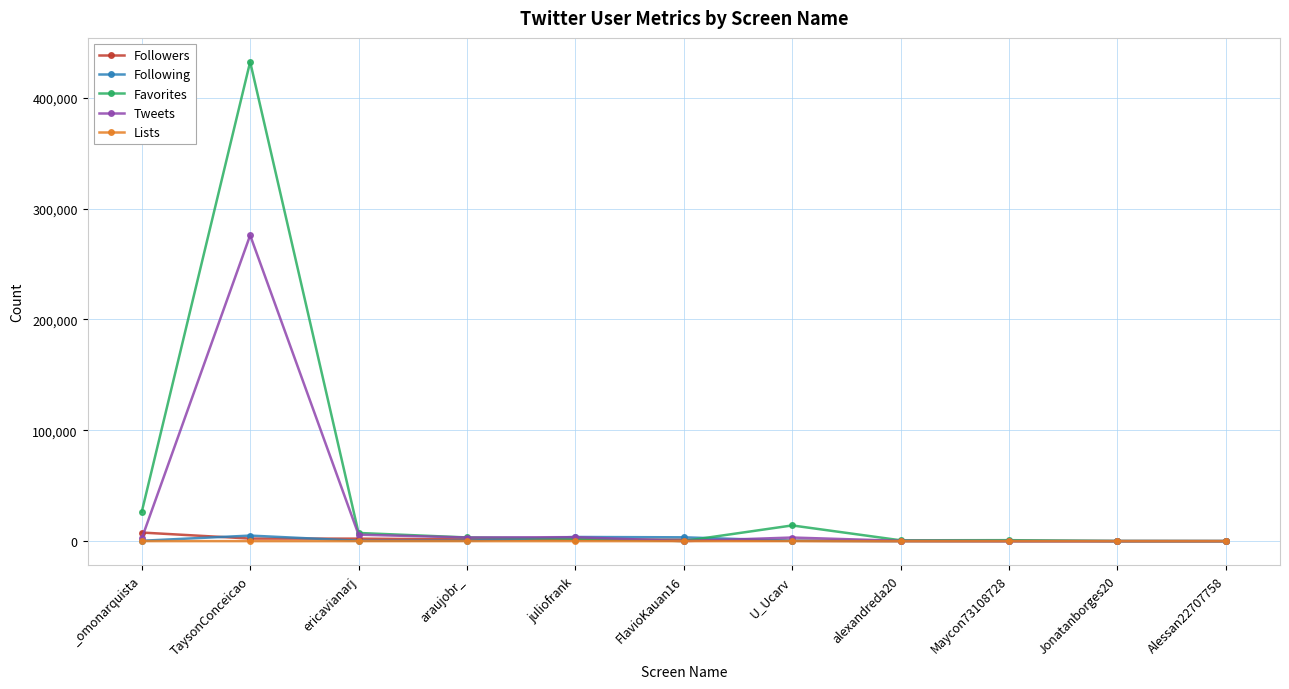

Where is Favorites nearest to the value 216252?

_omonarquista